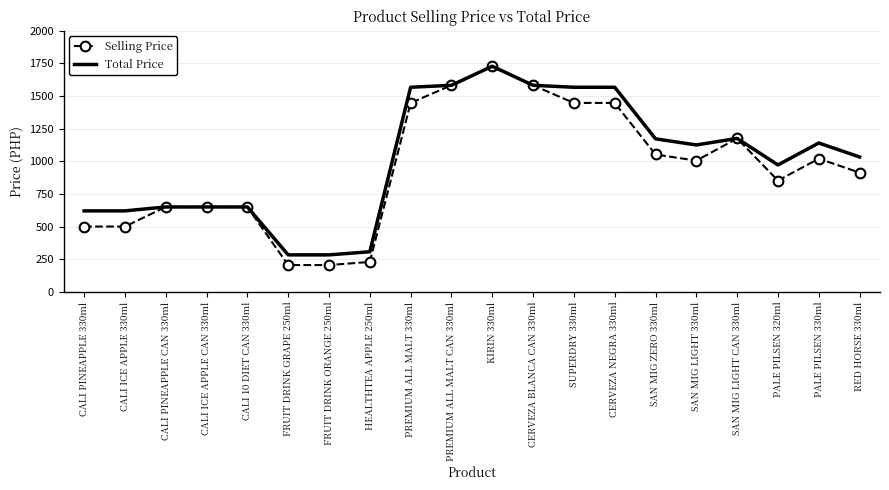

Which series changed the most between FRUIT DRINK GRAPE 250ml and SUPERDRY 330ml?

Total Price